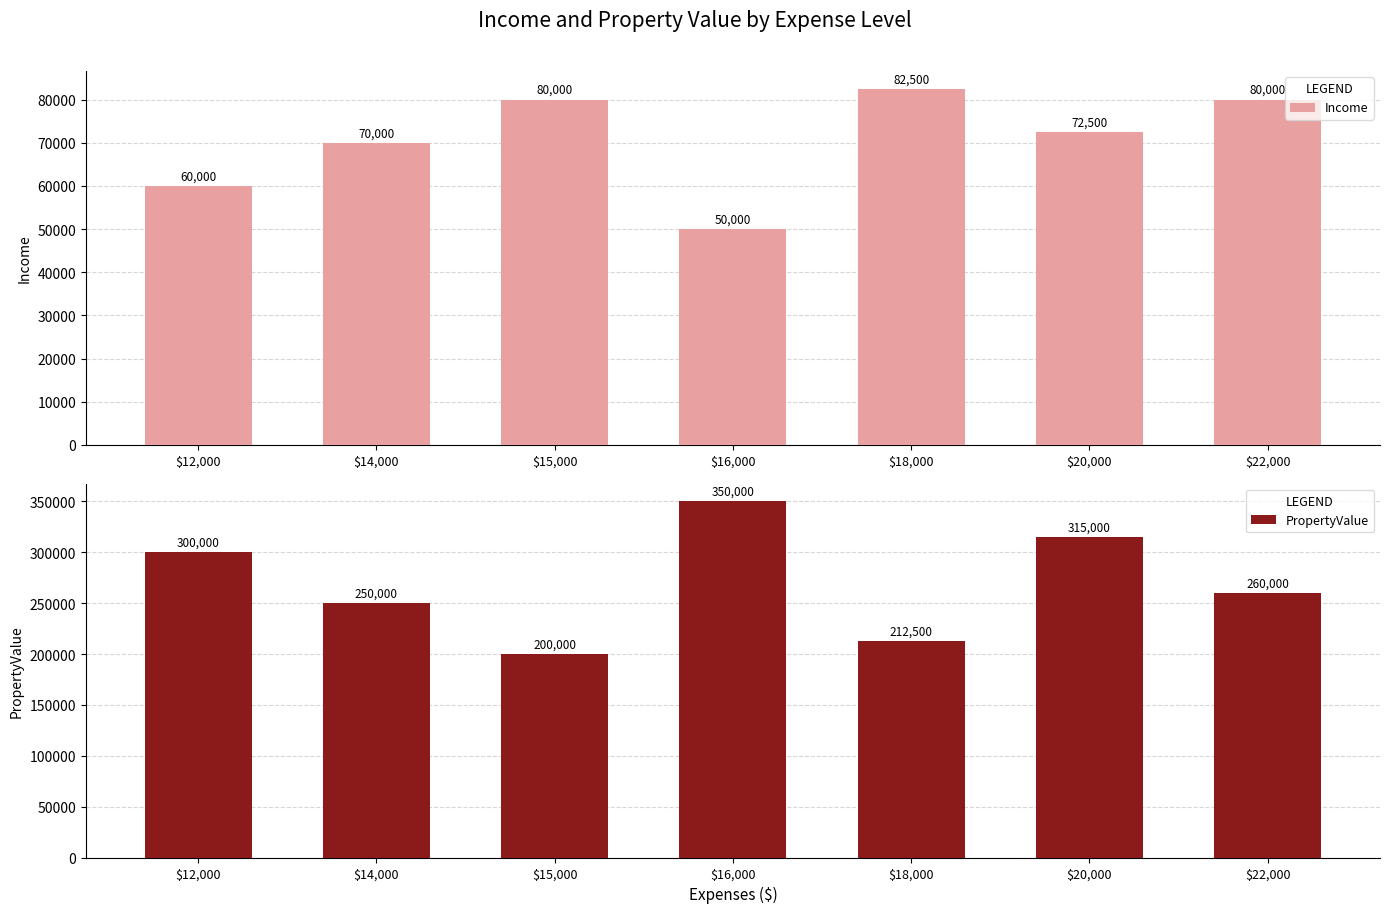

What is the sum of the Income values at $20,000 and $15,000?

152500